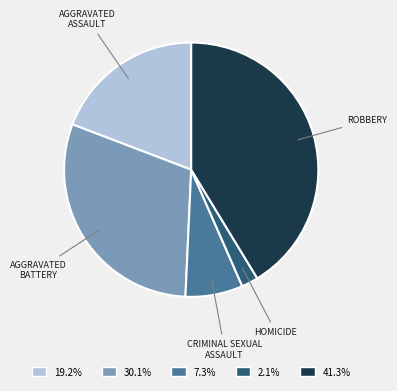

Does any single category account for the majority?

No